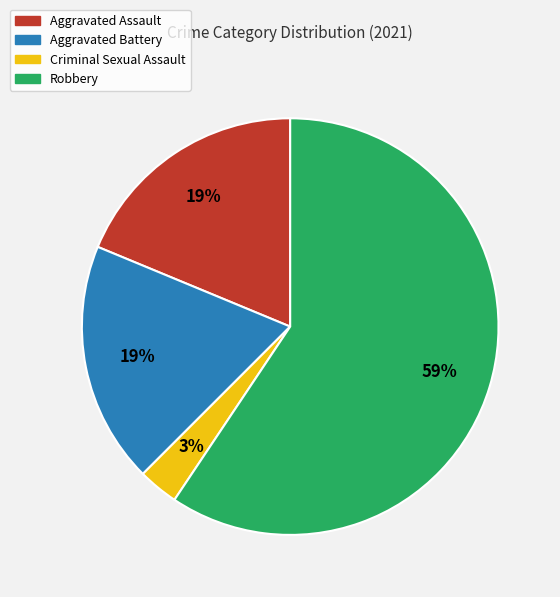

How many slices are in this pie chart?

4